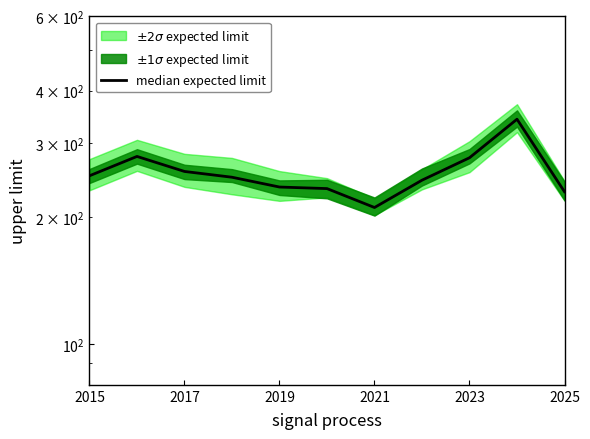

What position from the right is 2025?

1